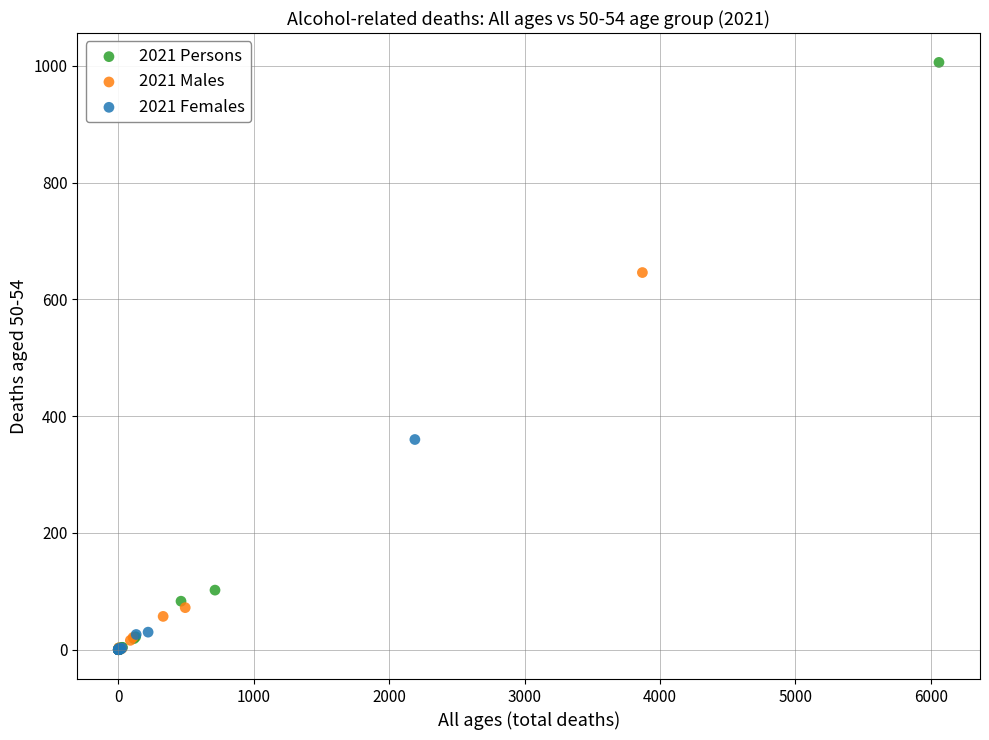

Which series has the largest Y range (max minus min)?

2021 Persons